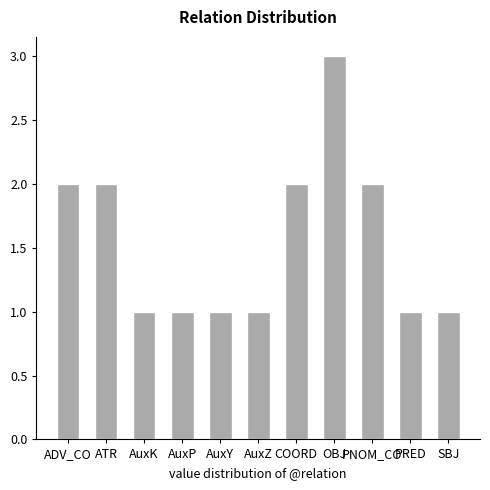

What is the label of the 3rd bar from the right?

PNOM_CO